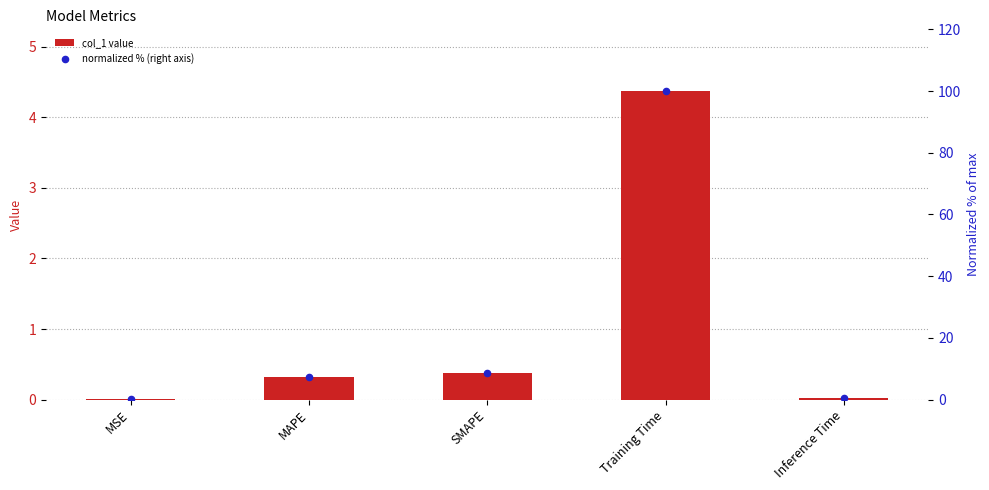

Which series has the largest Y range (max minus min)?

normalized % (right axis)